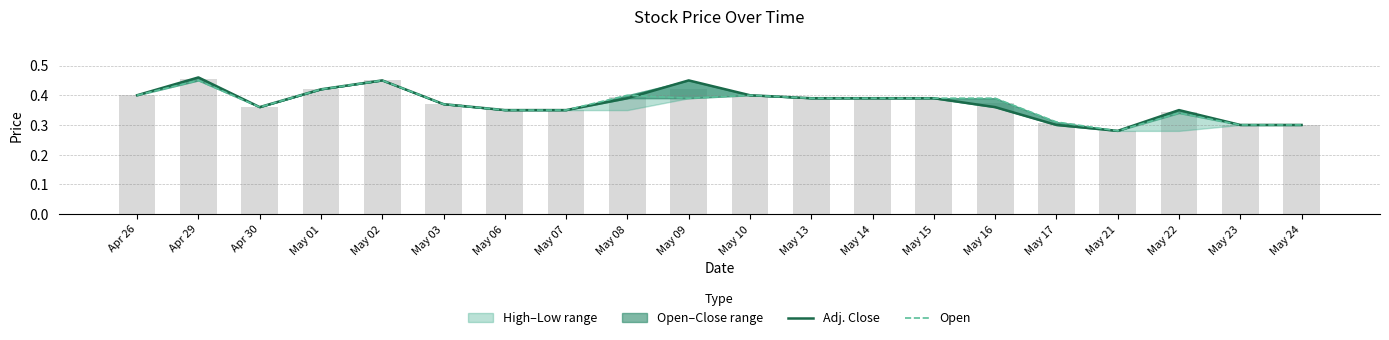

List the series in order of their peak value, lowest first.

Open, Adj. Close